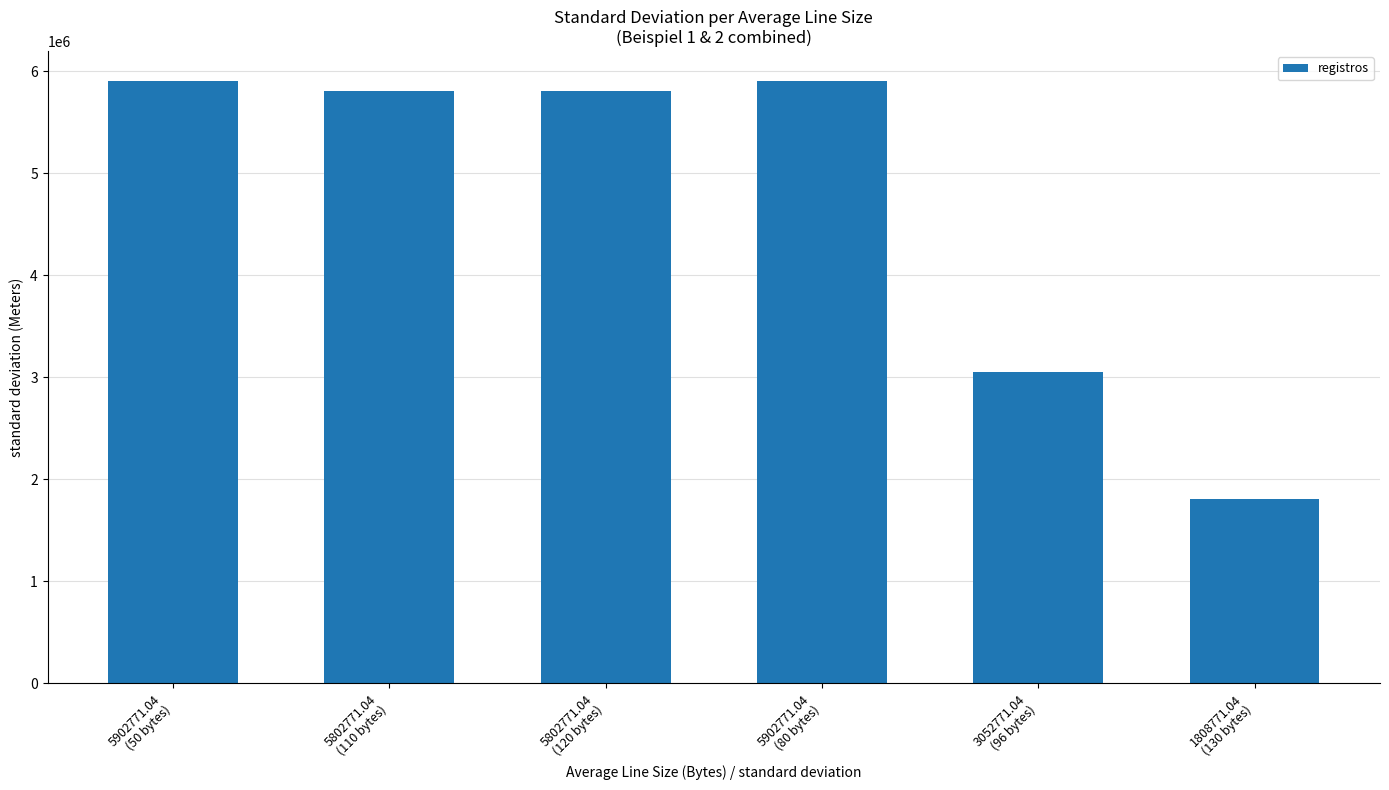

Approximately how many times larger is the value at 1808771.04
(130 bytes) compared to 5802771.04
(120 bytes)?

0.3